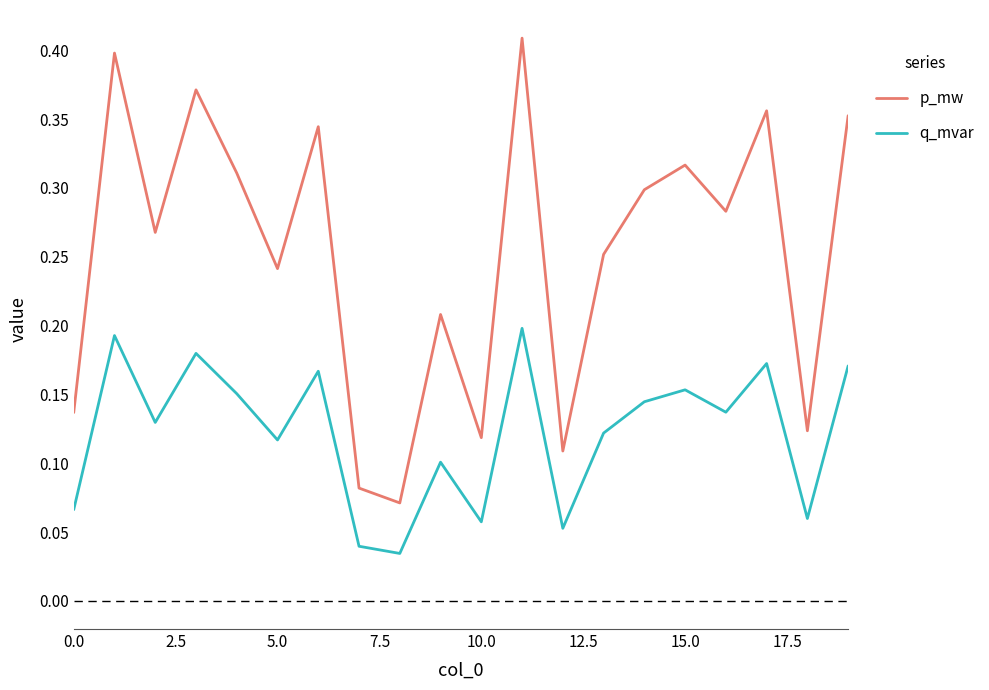

Rank the series by their average value, from highest to lowest.

p_mw, q_mvar